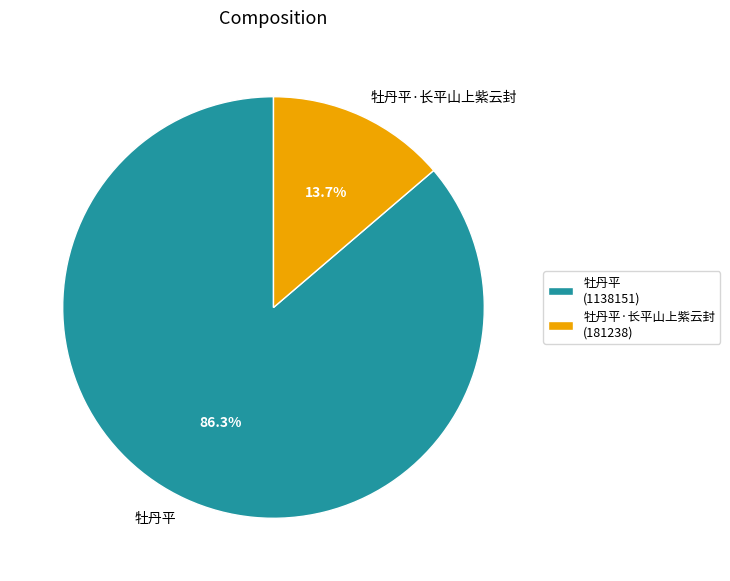

Count the number of slices in the pie.

2